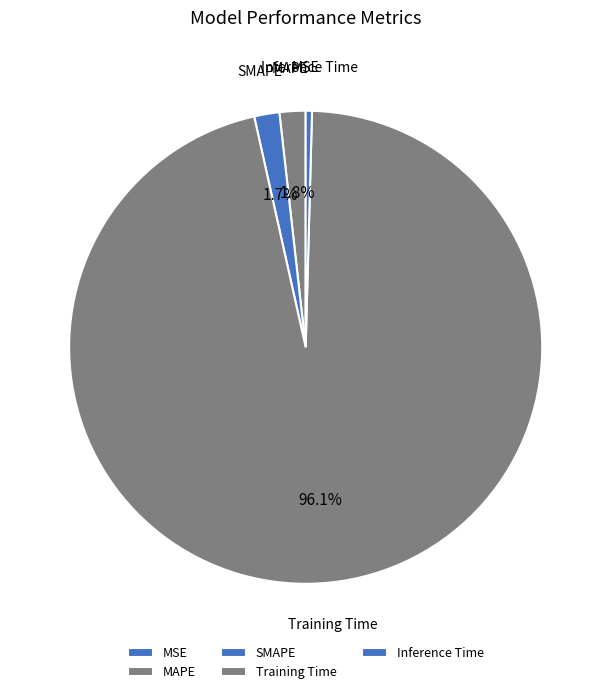

To the nearest percent, what is the difference between the SMAPE and Training Time slice percentages?

94%